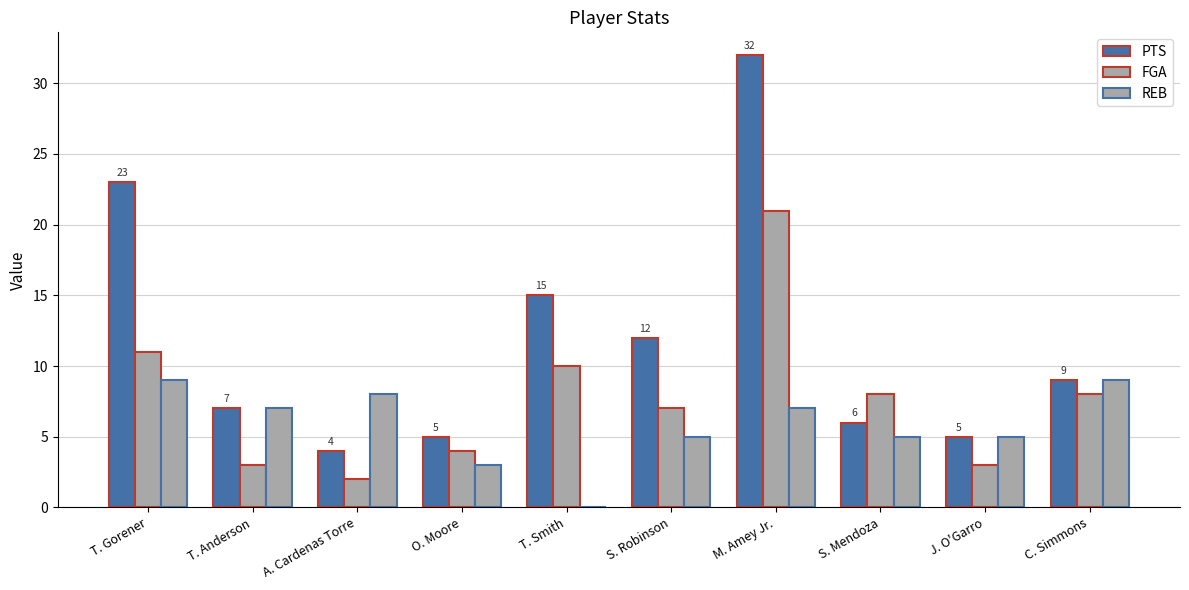

How many positive values does the REB series have?

9